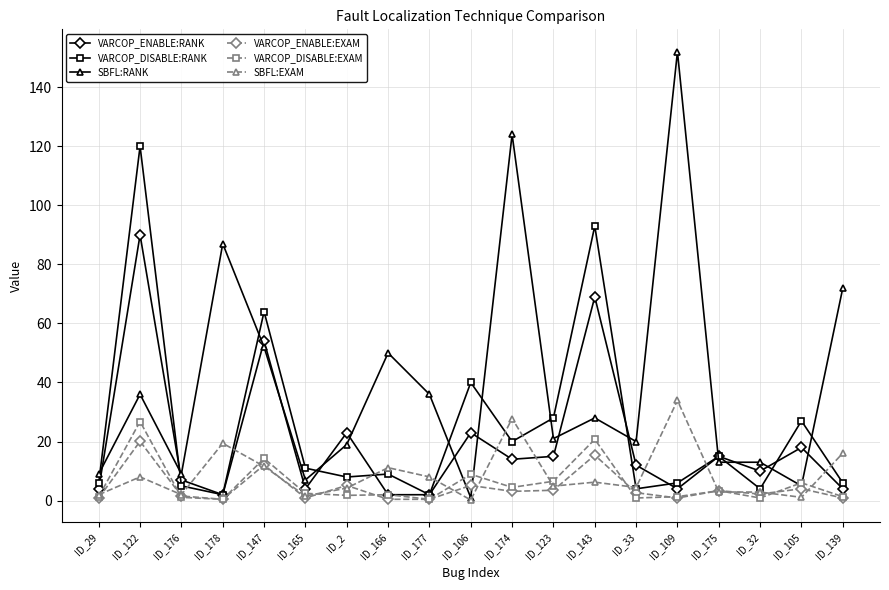

Which series has the largest total across all categories?

SBFL:RANK